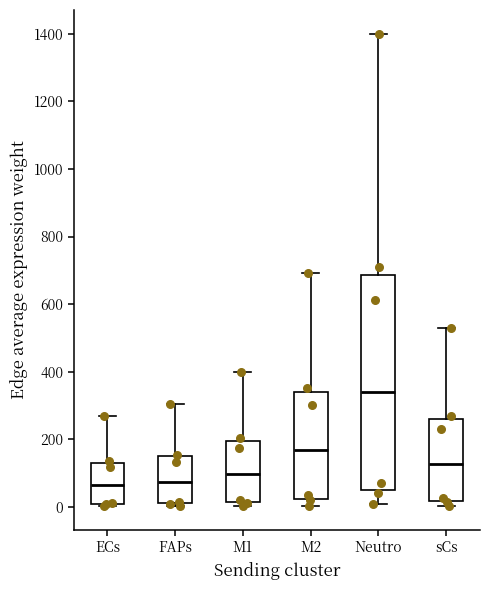

Where does the median line of the box for Neutro sit on the y-axis? The values are not printed on the chart, so give them approximately, as read against the axis.

340